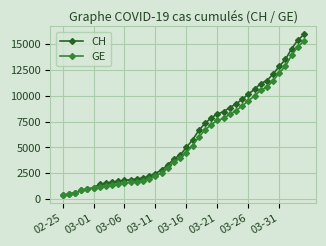

Does the chart have visible grid lines?

Yes